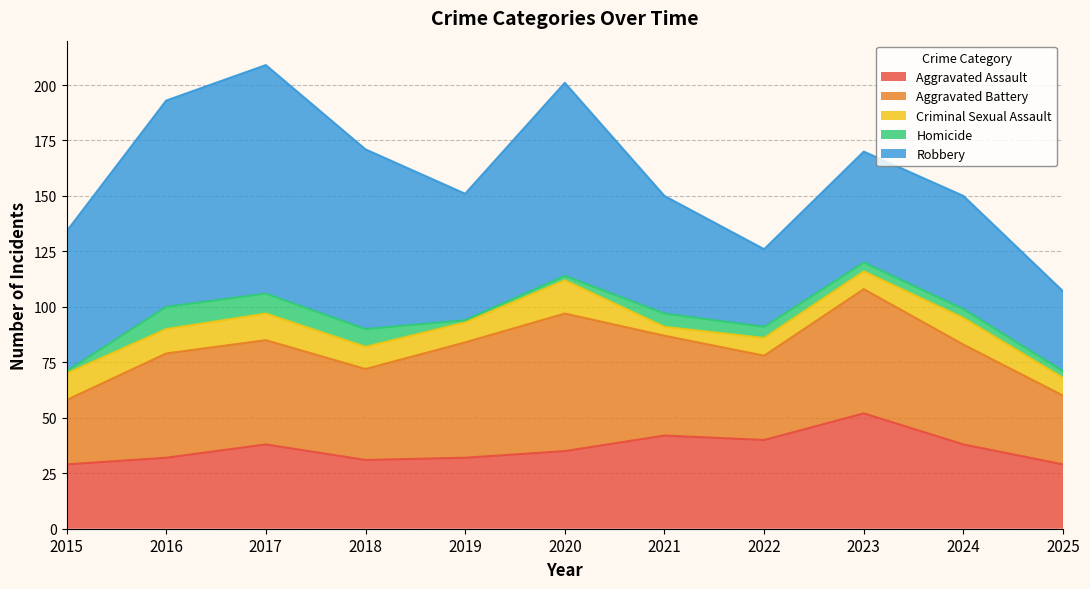

How many times do Homicide and Criminal Sexual Assault cross each other?

2